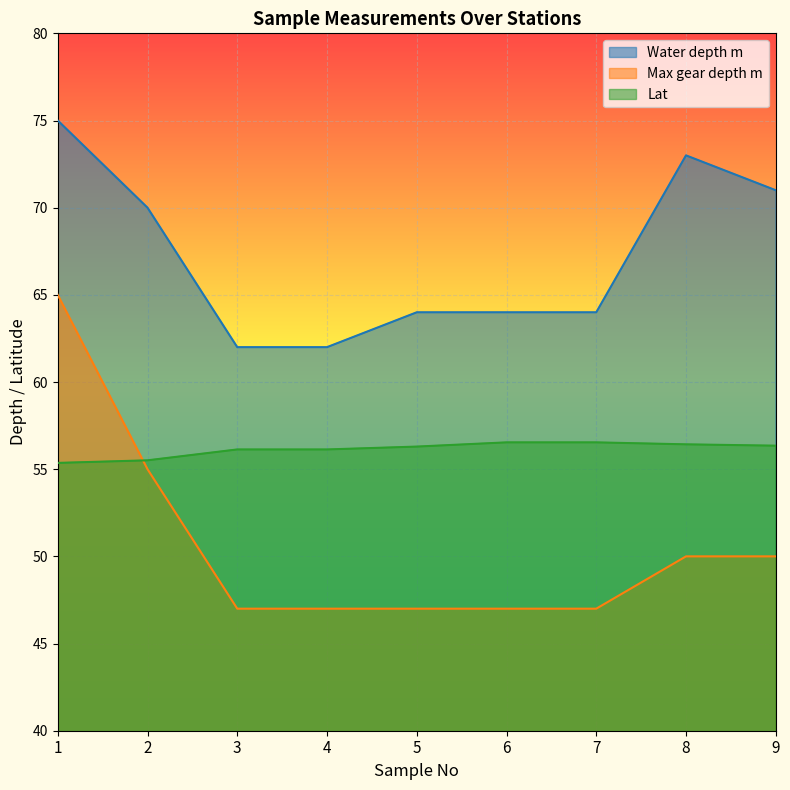

Where is Lat nearest to the value 55?

1